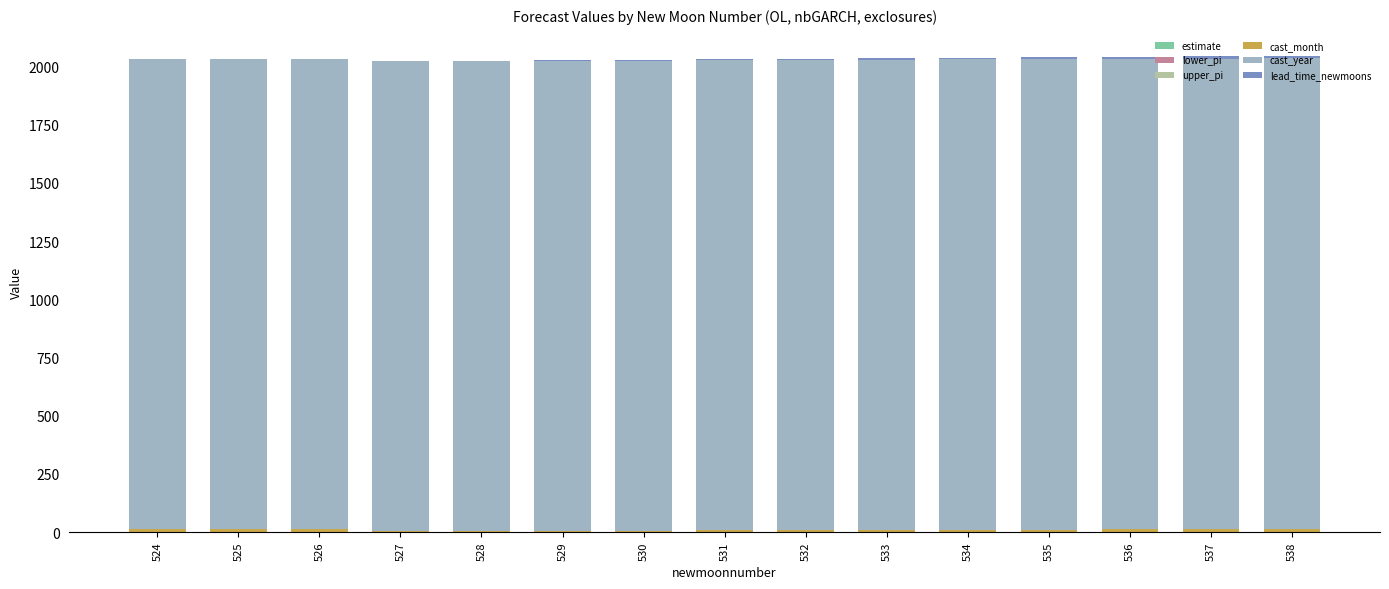

Does the chart contain stacked bars?

Yes